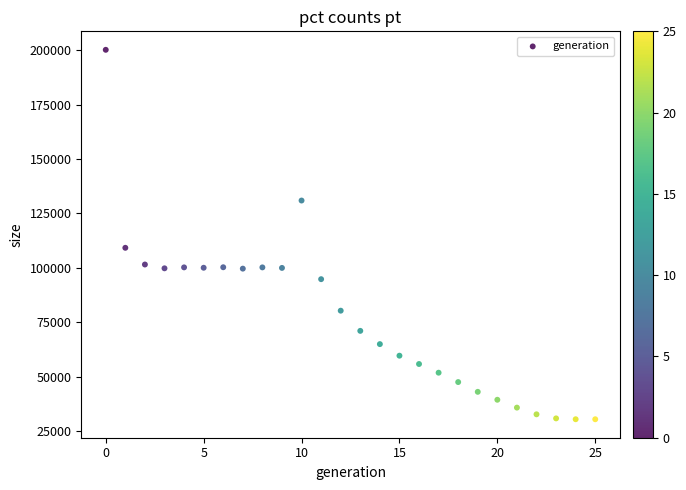

What is the range of Y values (max minus min)?

169655